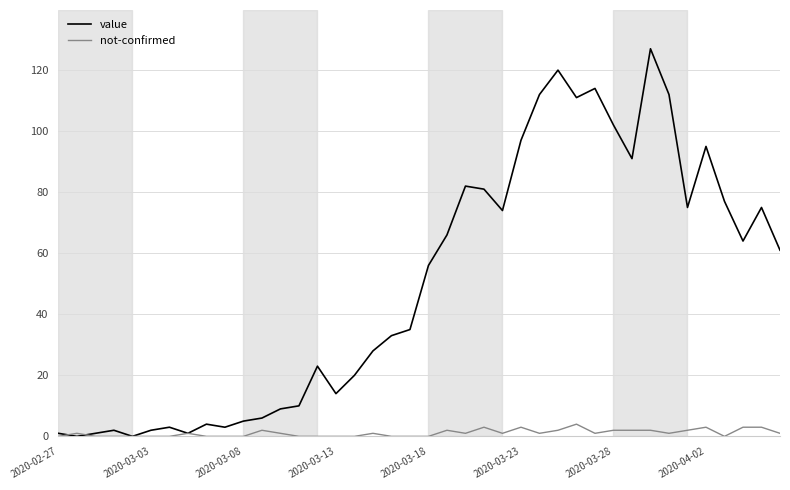

What is the maximum value for not-confirmed?

4